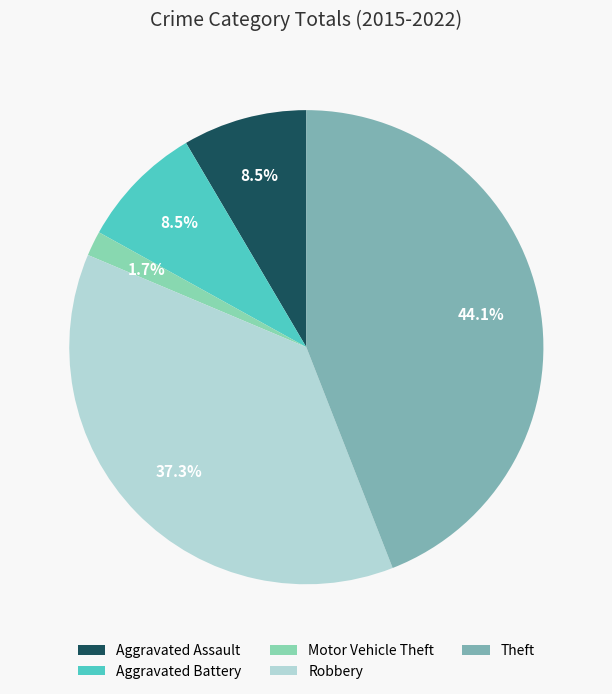

Is Robbery the majority of the pie?

No